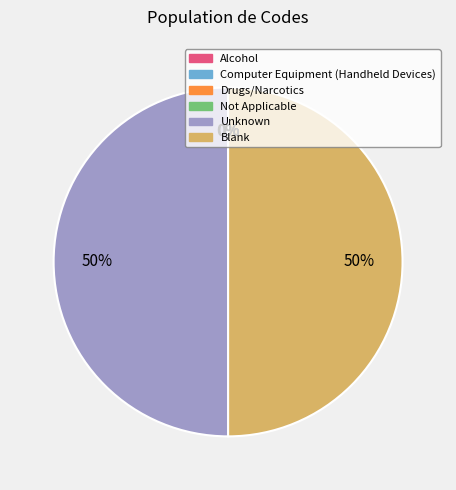

To the nearest percent, what portion does Unknown represent?

50%